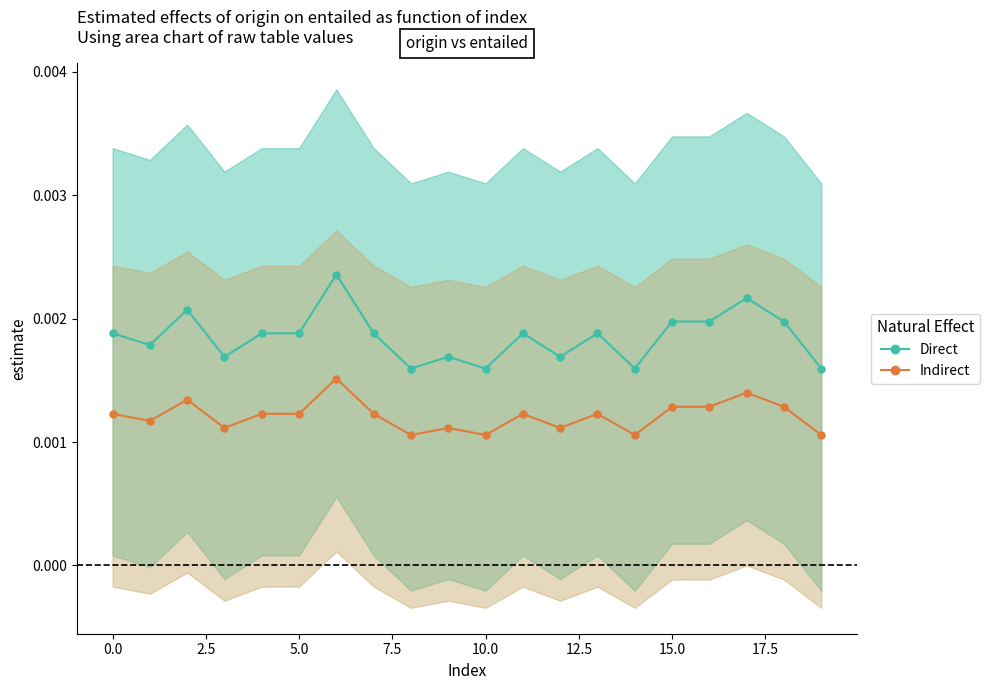

List the series in order of their overall mean, lowest first.

Indirect, Direct